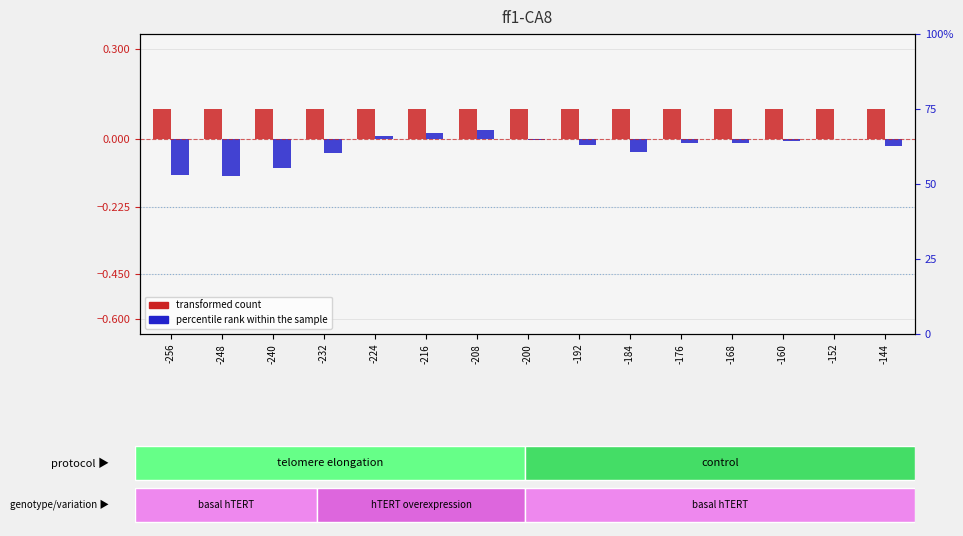

Reading left to right, list all the values displayed in this chart.

transformed count: 0.1	0.1	0.1	0.1	0.1	0.1	0.1	0.1	0.1	0.1	0.1	0.1	0.1	0.1	0.1
percentile rank within the sample: -0.1	-0.1	-0.1	-0.0	0.0	0.0	0.0	-0.0	-0.0	-0.0	-0.0	-0.0	-0.0	-0.0	-0.0